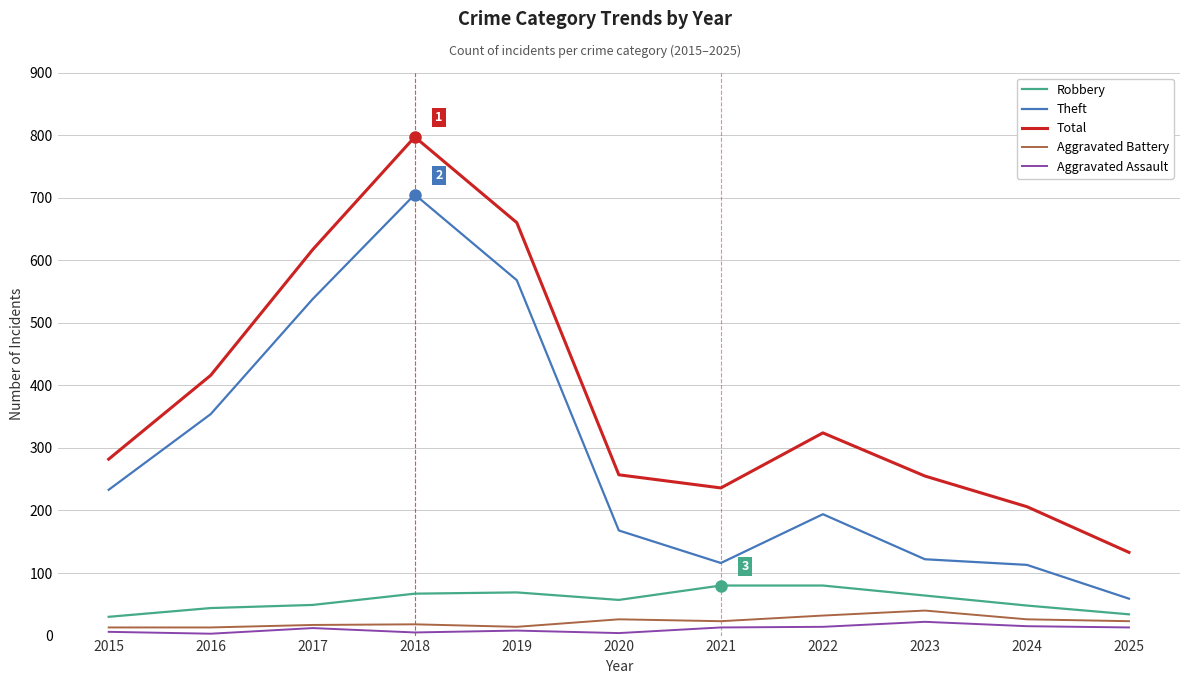

How many lines are shown in the chart?

5